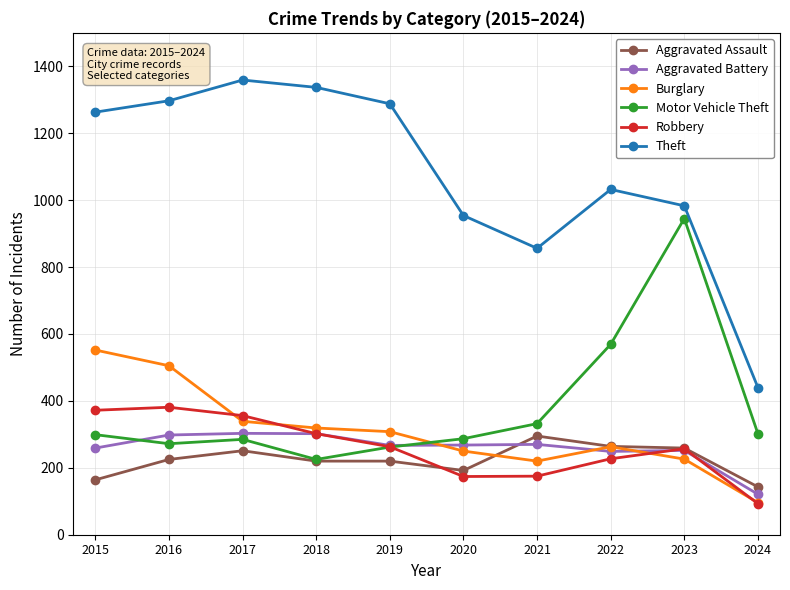

What is the value of the Robbery point at the 5th from the left?

263